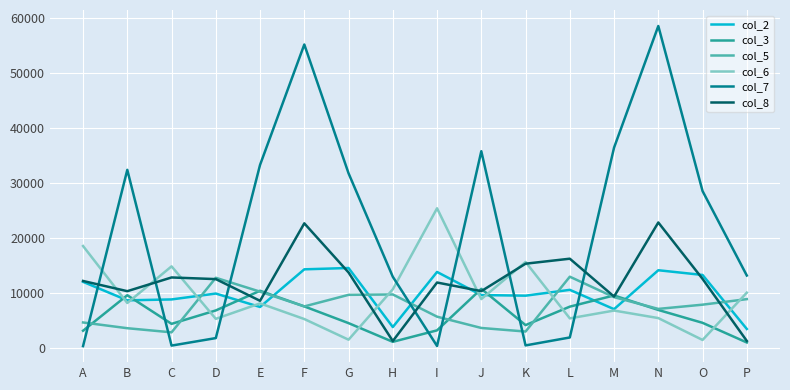

What are all the series names shown in the legend?

col_2, col_3, col_5, col_6, col_7, col_8